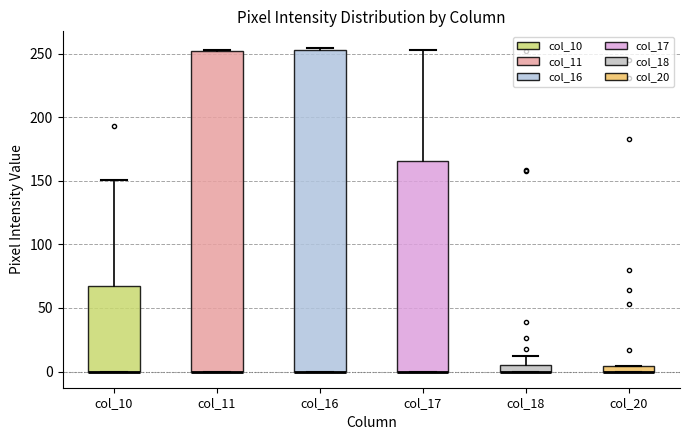

Where is the upper edge of the box for col_11 on the y-axis? The values are not printed on the chart, so give them approximately, as read against the axis.

250